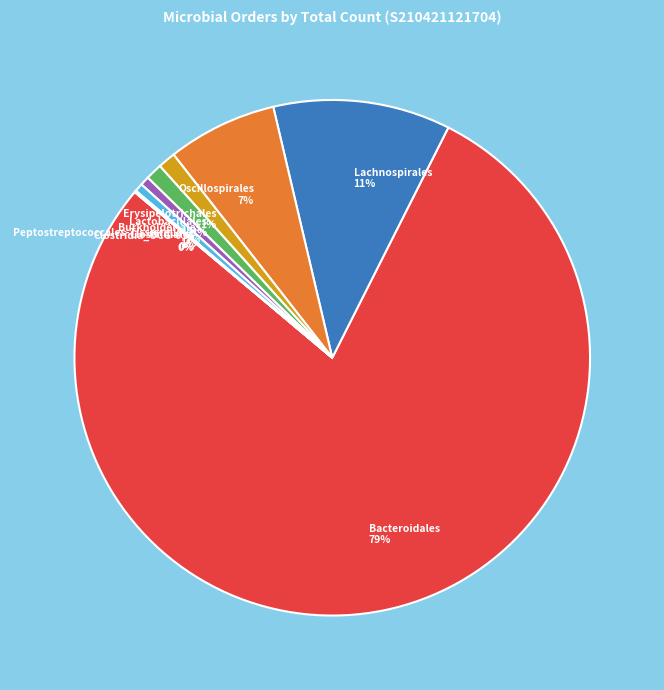

Which category accounts for the majority?

Bacteroidales 79%